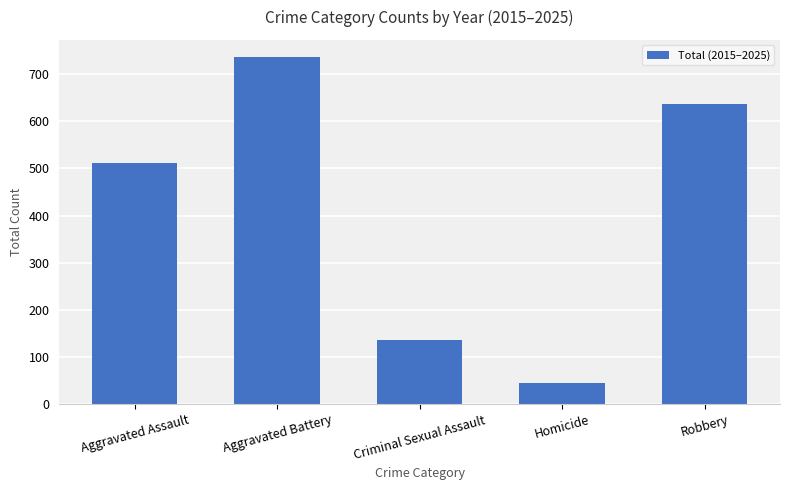

How many bars are there in total?

5